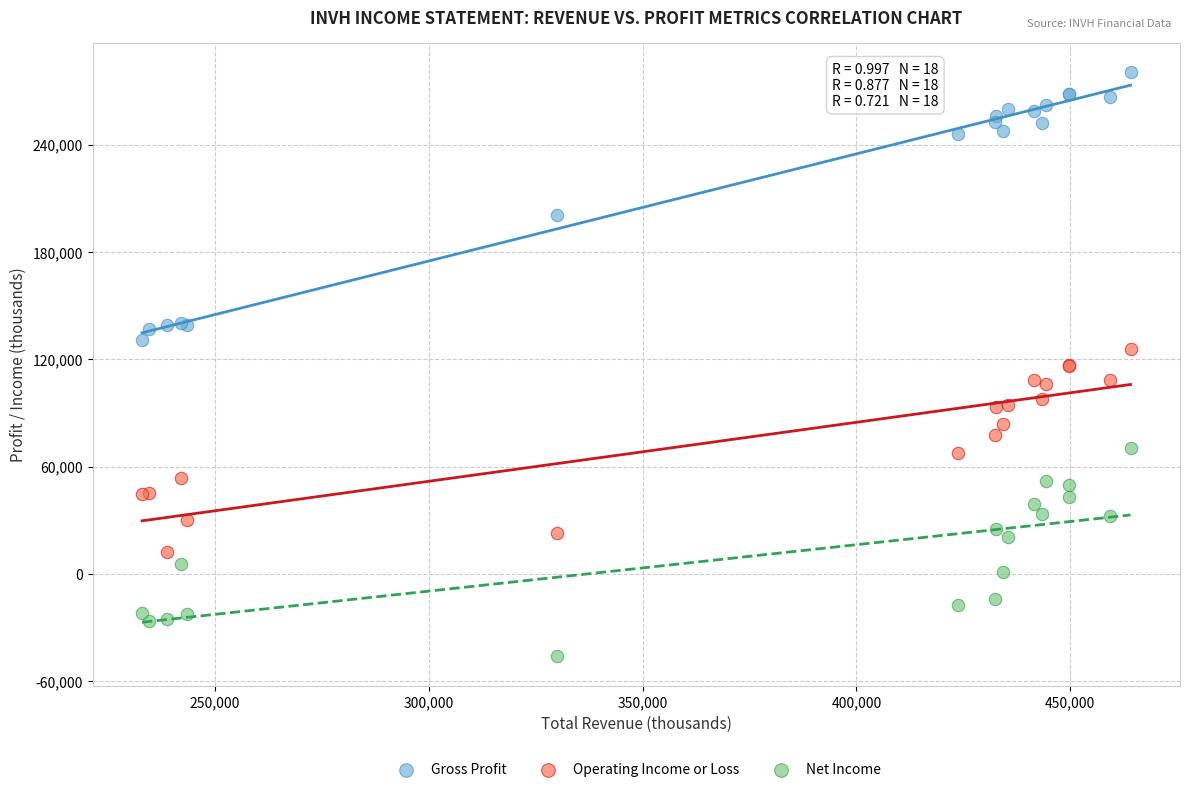

Which series reaches the maximum Y coordinate?

Gross Profit